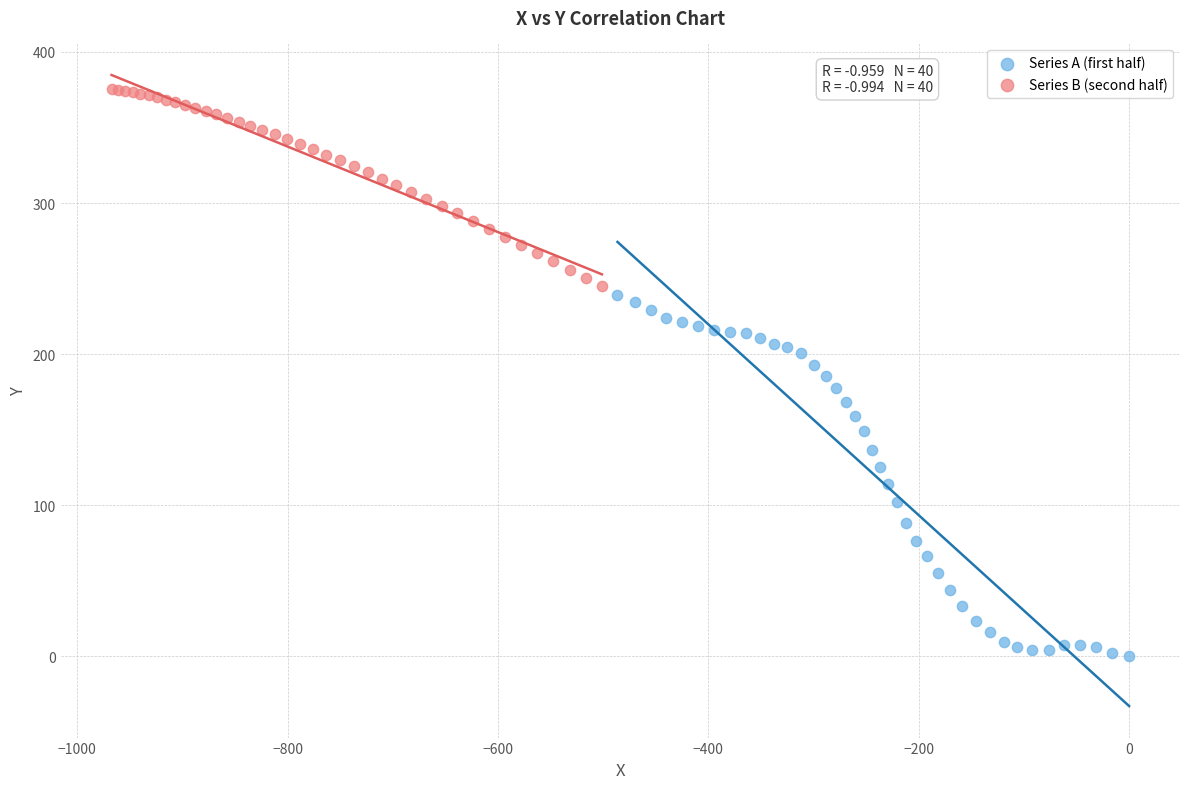

Which series reaches the maximum Y coordinate?

Series B (second half)